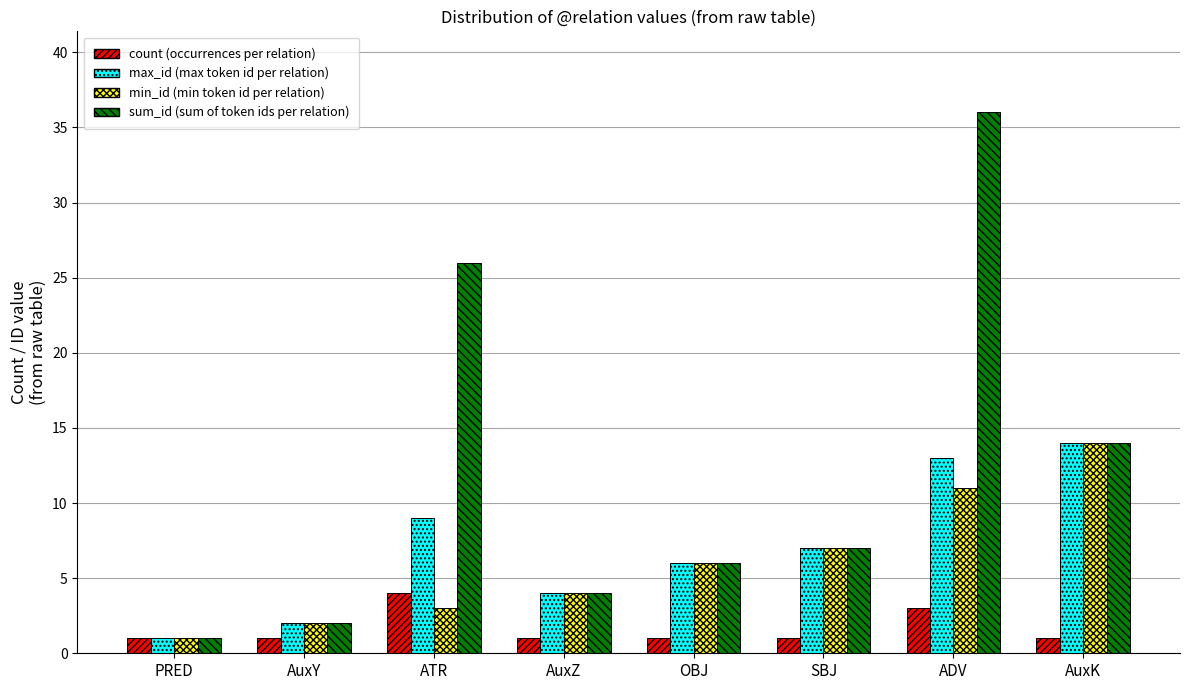

Which label corresponds to the largest value in the chart?

ADV